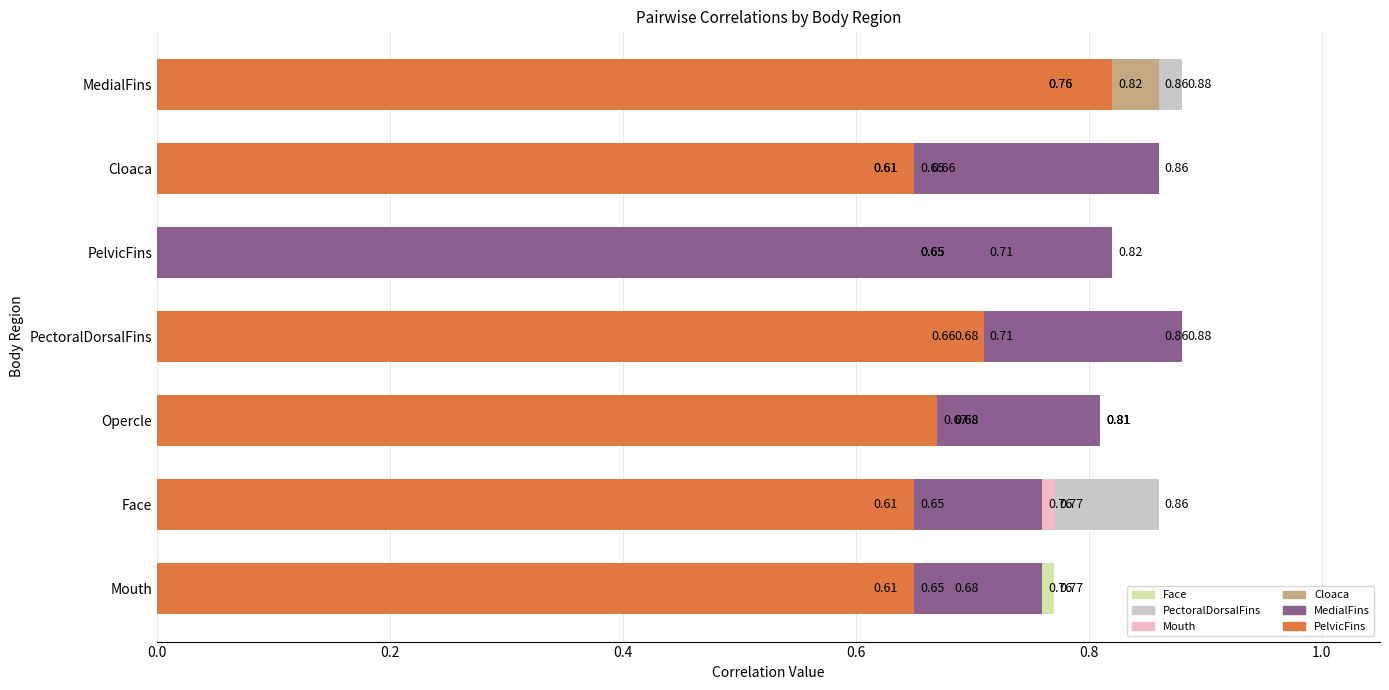

List the series in order of their peak value, lowest first.

Mouth, PelvicFins, Face, Cloaca, PectoralDorsalFins, MedialFins